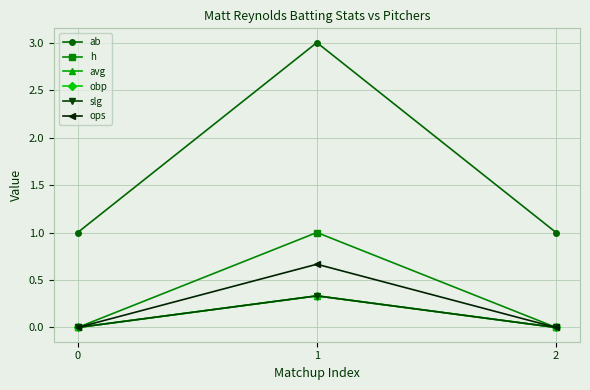

Reading right to left, what are all the values shown in this chart?

ab: 2=1.0	1=3.0	0=1.0
h: 2=0.0	1=1.0	0=0.0
avg: 2=0.0	1=0.3	0=0.0
obp: 2=0.0	1=0.3	0=0.0
slg: 2=0.0	1=0.3	0=0.0
ops: 2=0.0	1=0.7	0=0.0